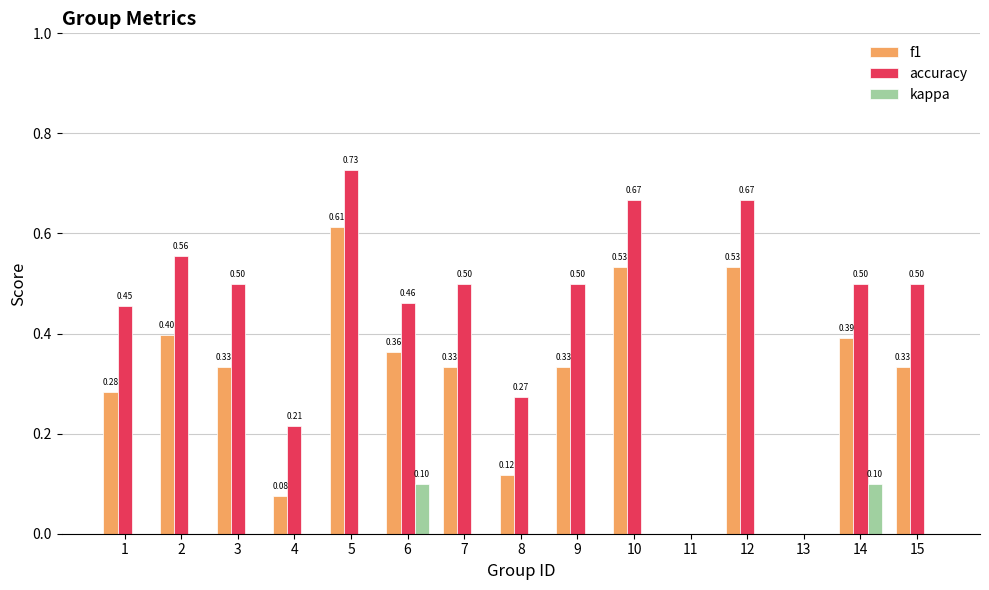

Which series changed the most between 12 and 15?

f1